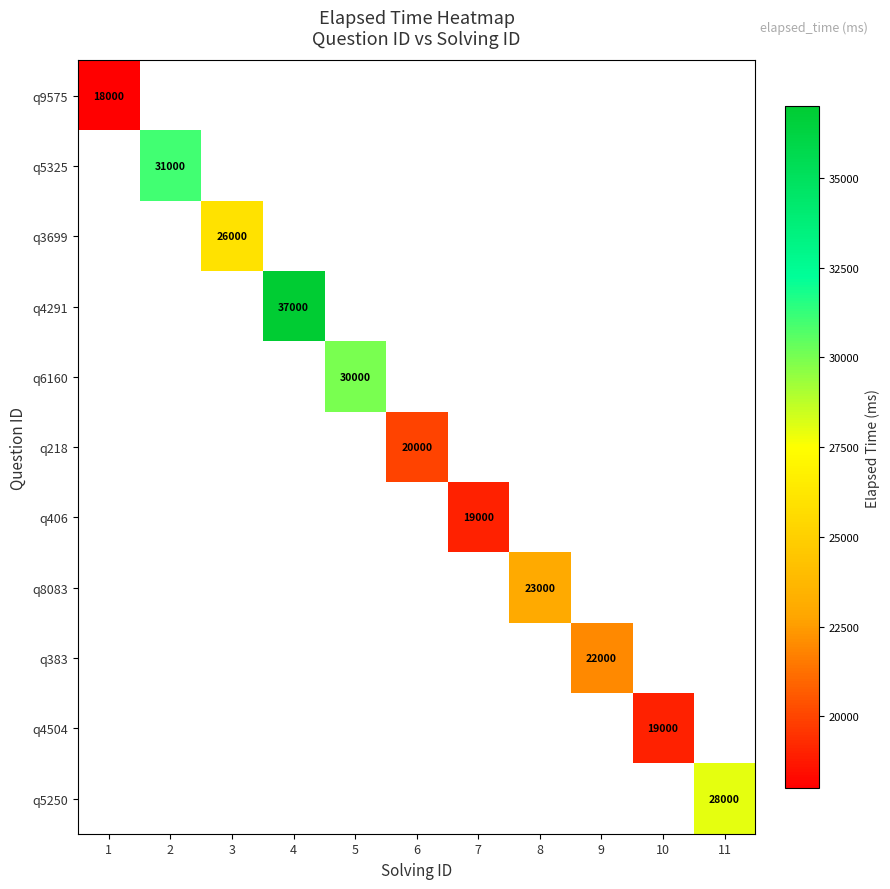

The value of q3699 at 3 is 26000. True or false?

True